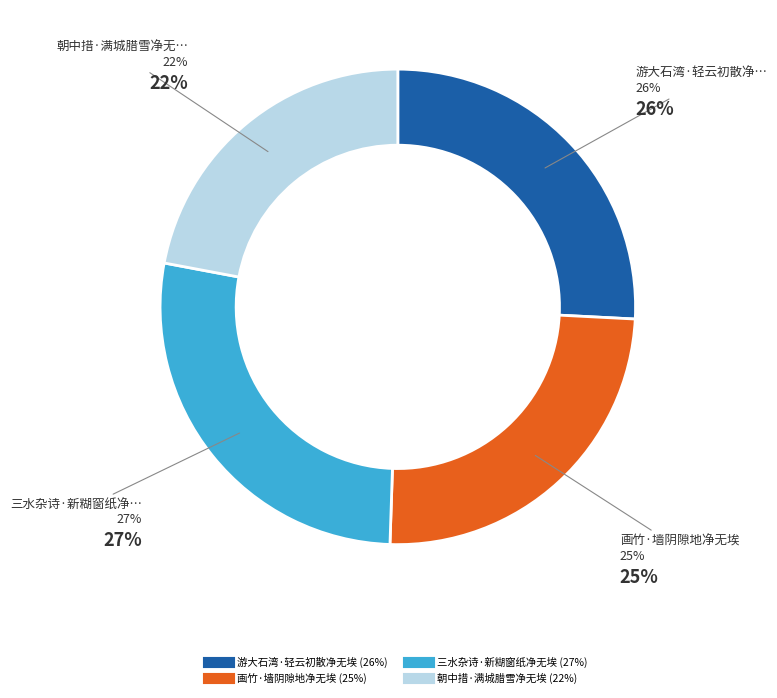

How many slices are in this pie chart?

4